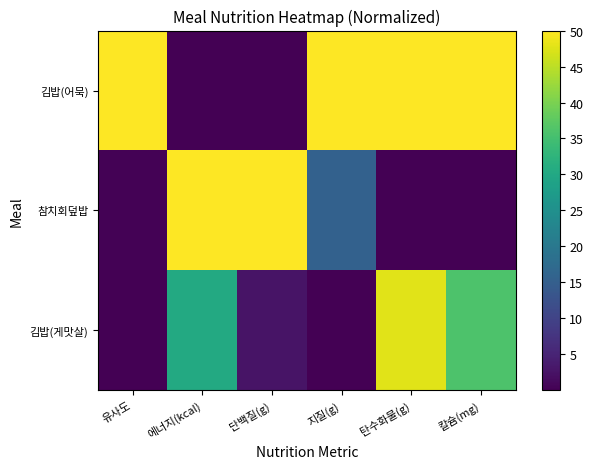

How many distinct data groups are displayed?

3